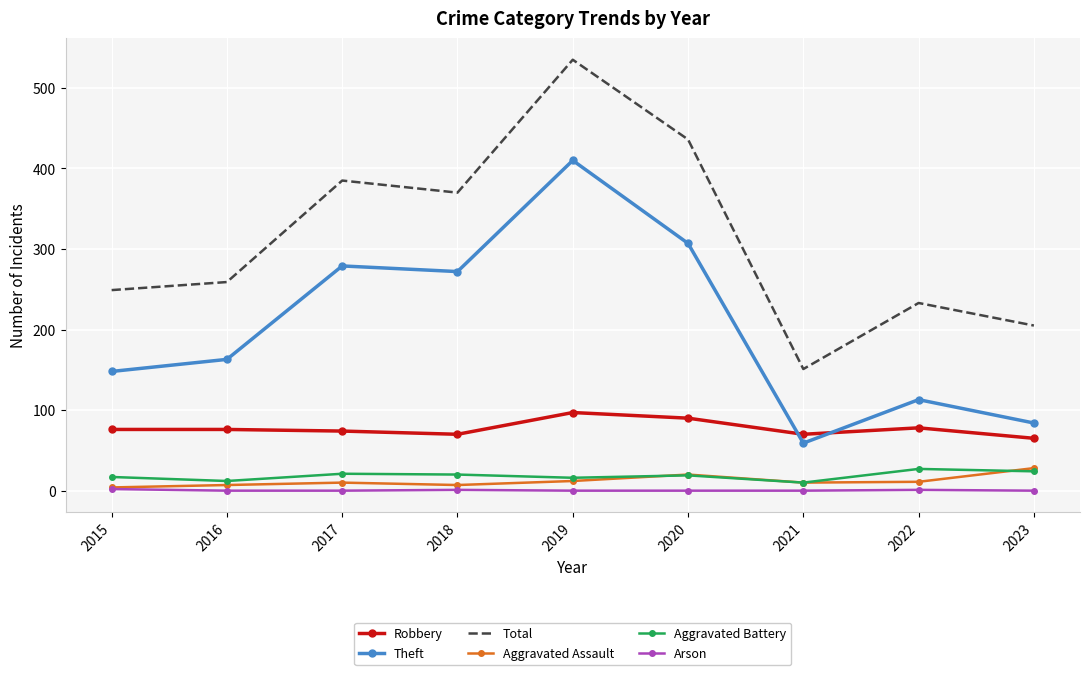

What are all the series names shown in the legend?

Robbery, Theft, Total, Aggravated Assault, Aggravated Battery, Arson